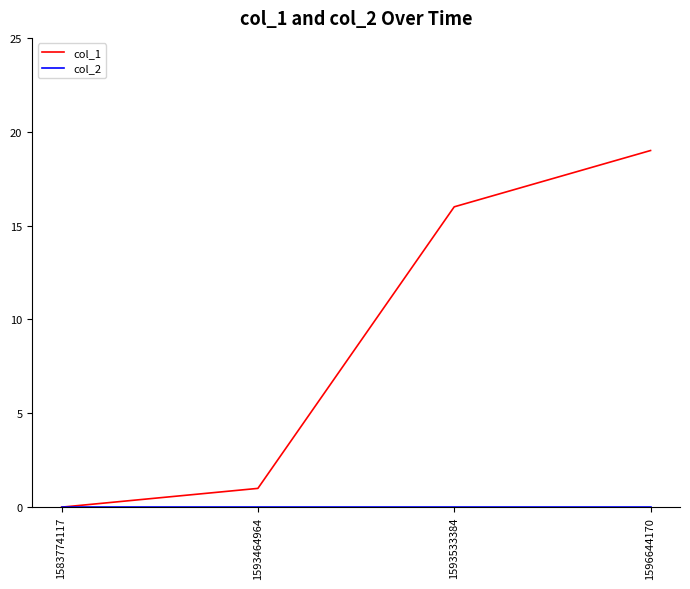

What is the greatest value displayed?

19